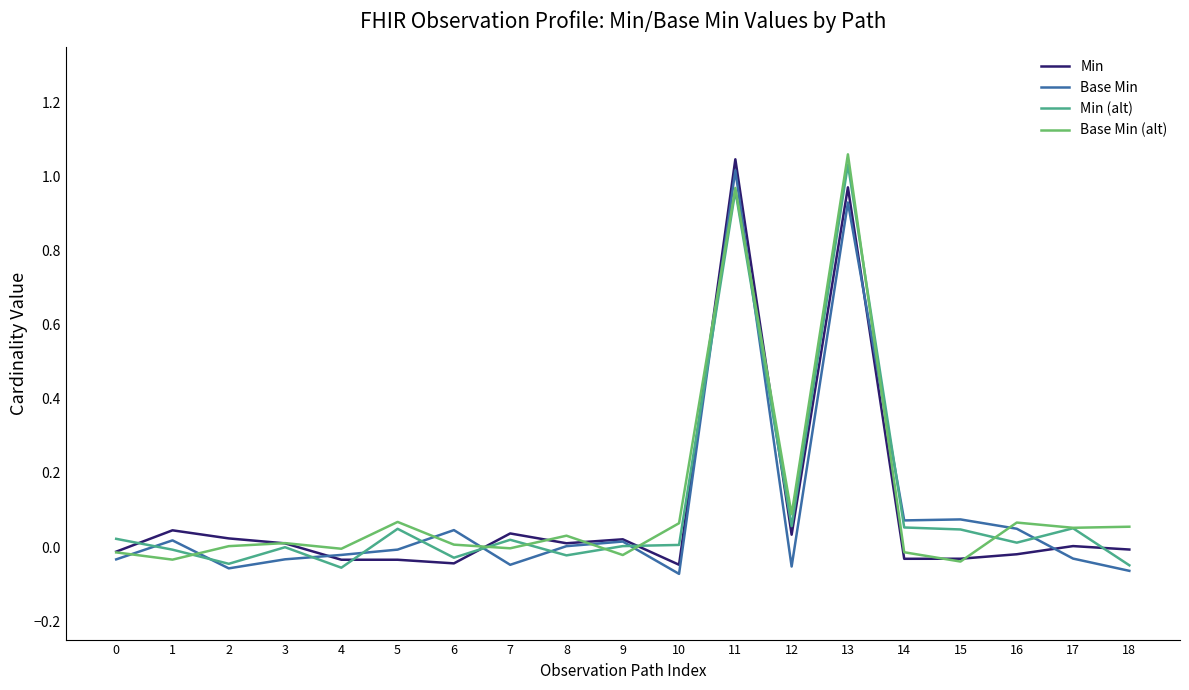

Is it true that Base Min (alt) equals 0.0 at 10?

False